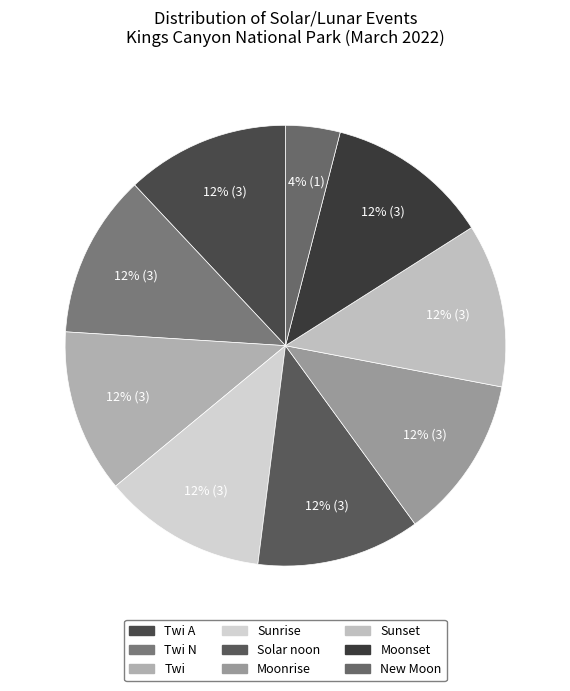

How many slices are in this pie chart?

9